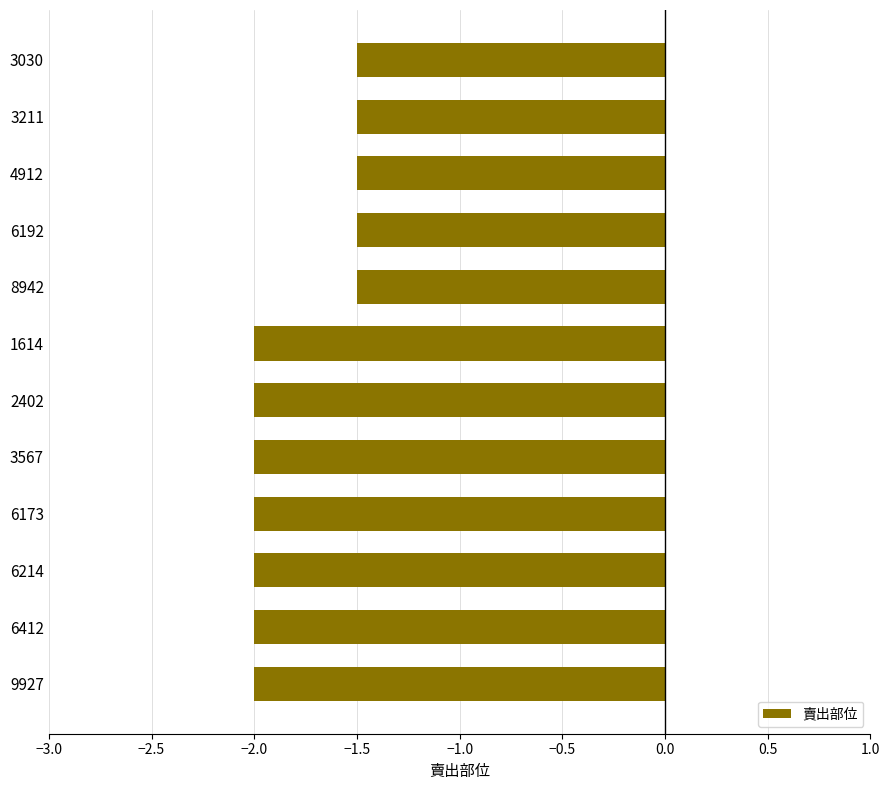

What is the label of the 5th bar from the bottom?

3567